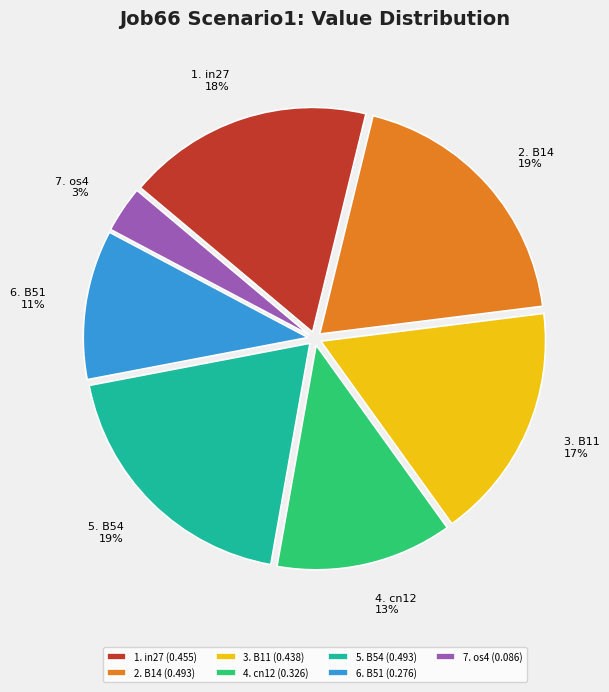

True or false: 5. B54 19% accounts for 19% of the total.

True